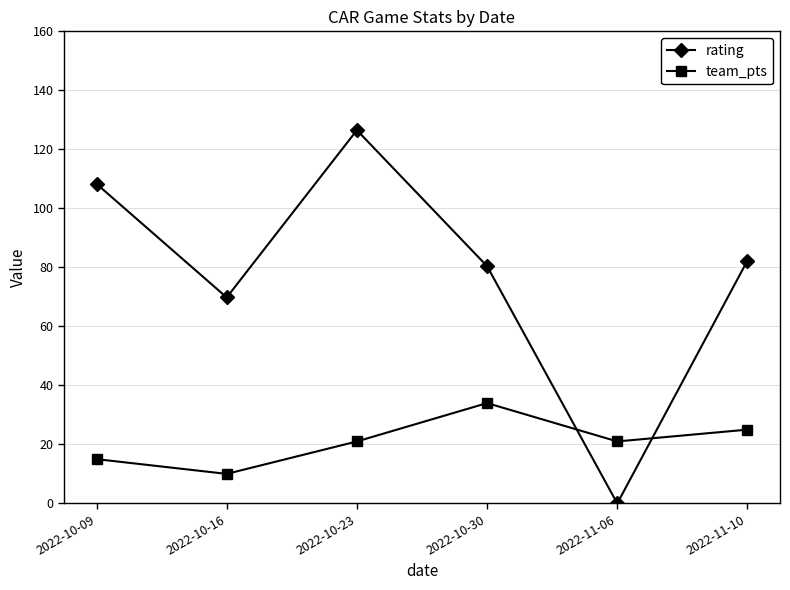

At 2022-11-10, list the series in order from largest to smallest.

rating, team_pts